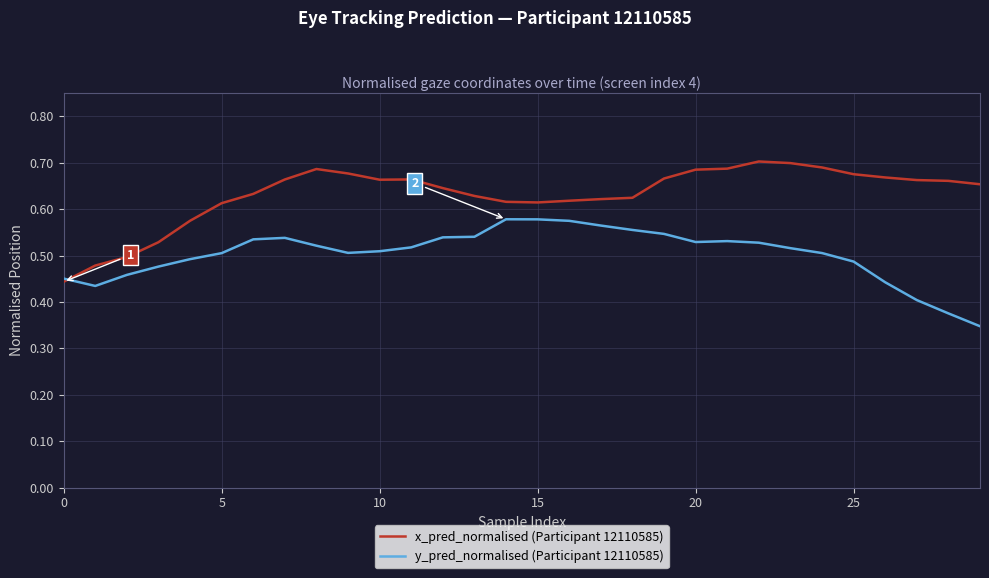

Which series has the largest range (max minus min)?

x_pred_normalised (Participant 12110585)